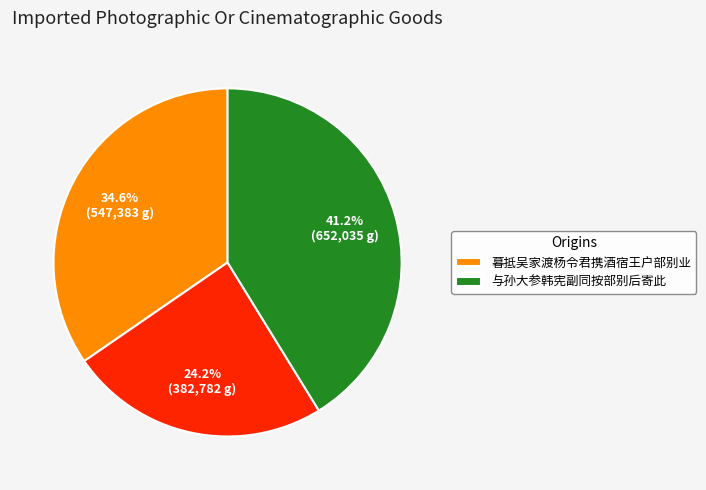

Is there any slice that represents more than half of the pie?

No